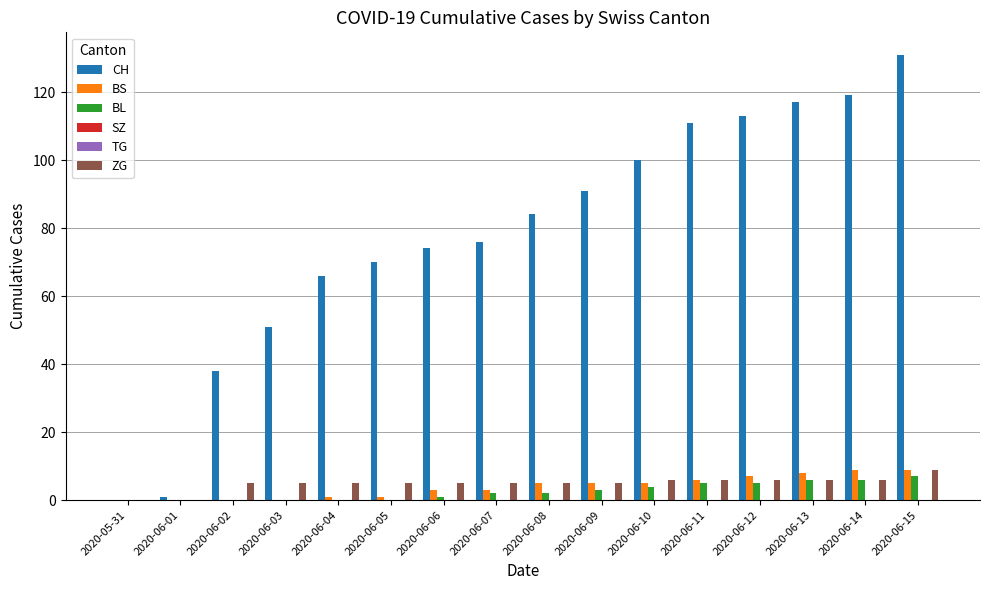

At which category is the sum across all series the highest?

2020-06-15